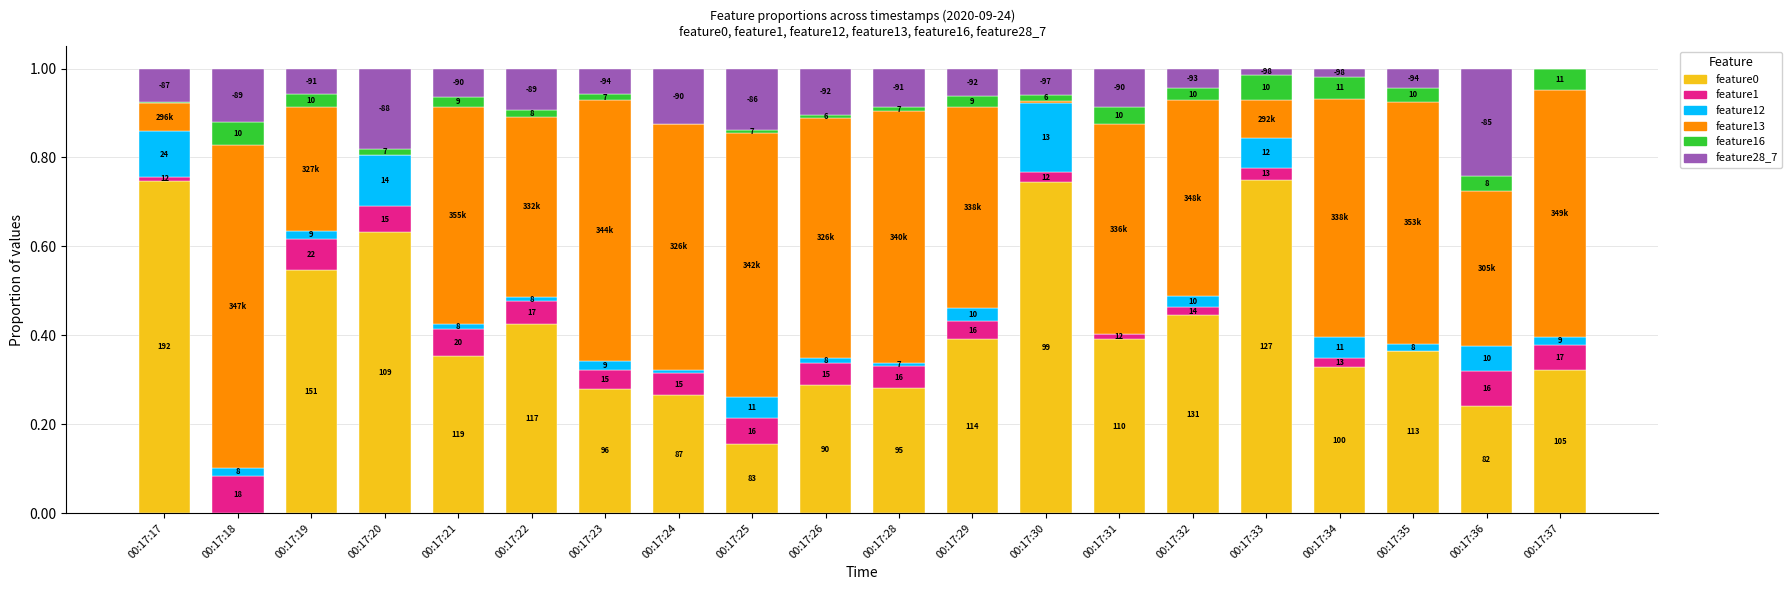

Are the bars grouped side by side (vs. stacked)?

No